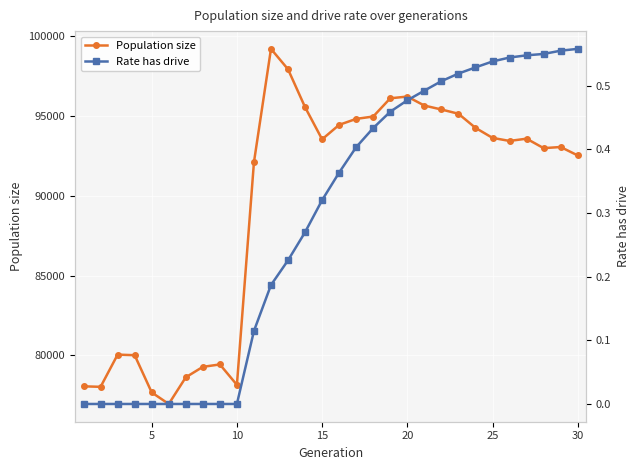

Does the chart display data point markers on the line(s)?

Yes